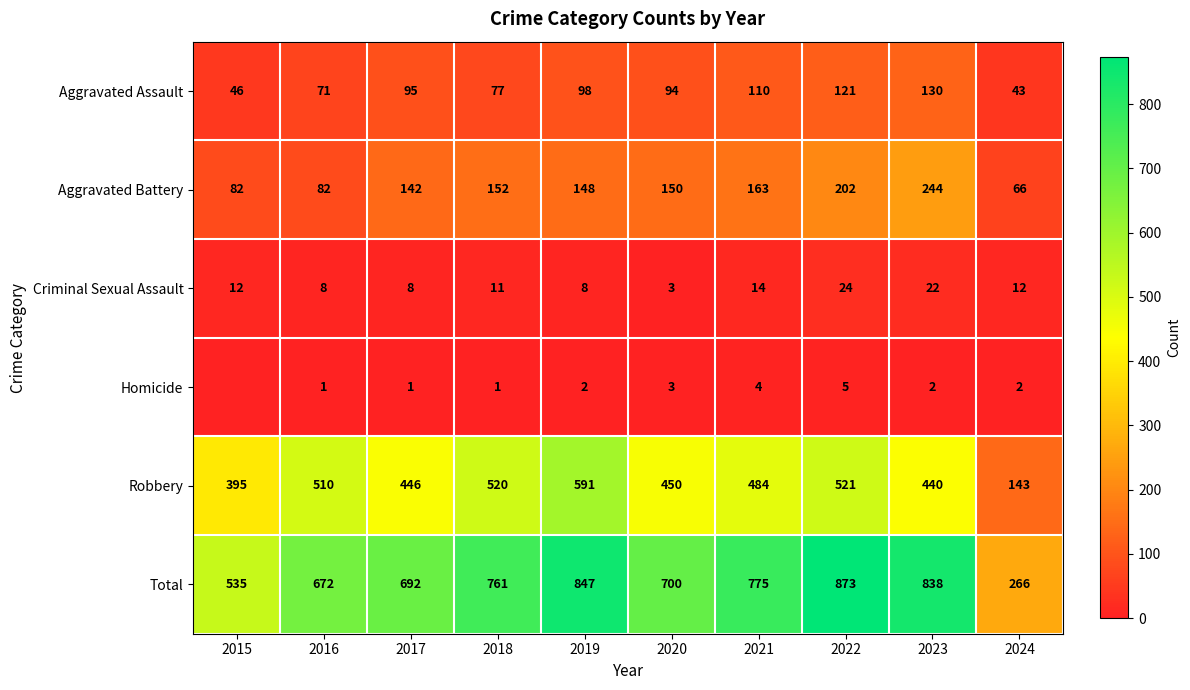

What is the highest value of the Criminal Sexual Assault series?

24